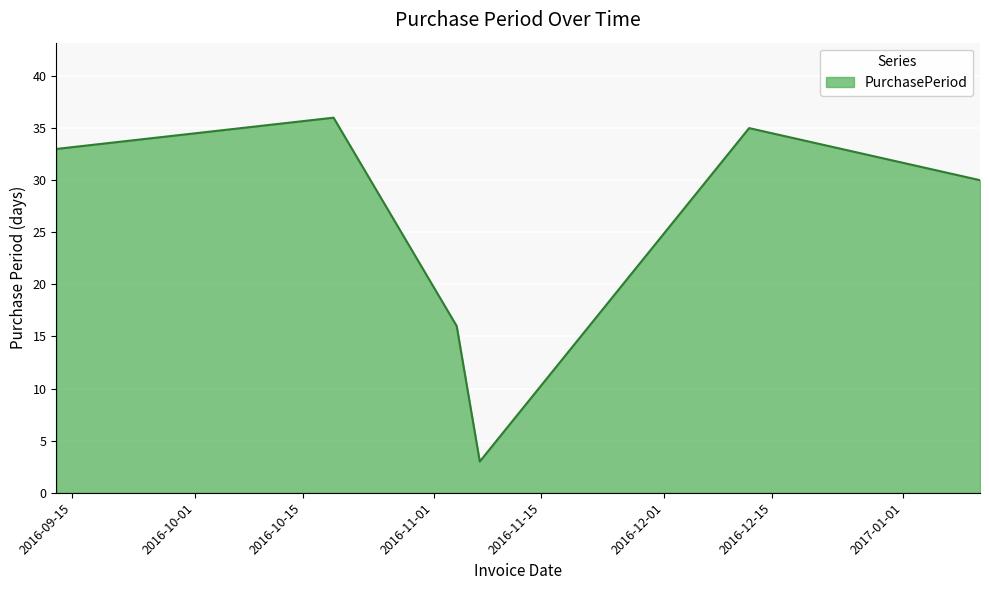

What is the maximum value shown in the chart?

36